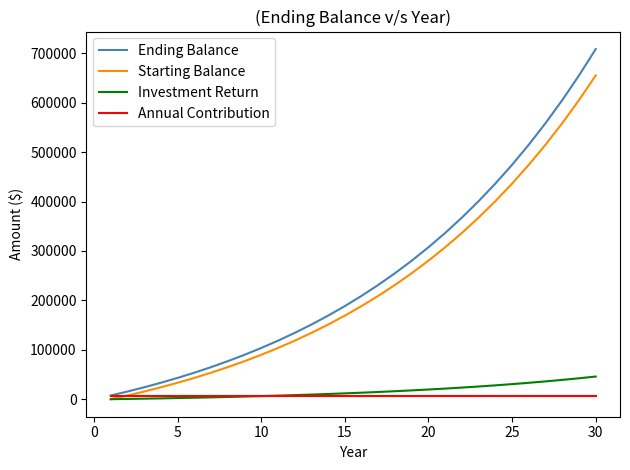

Rank the series by their maximum value, from lowest to highest.

Annual Contribution, Investment Return, Starting Balance, Ending Balance